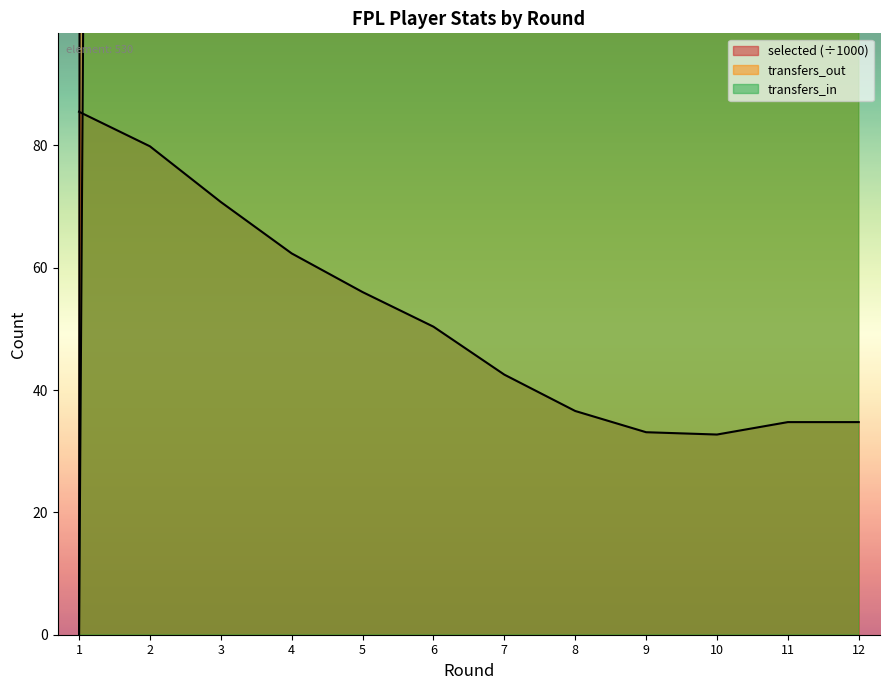

List the series in order of their overall mean, highest first.

transfers_out, transfers_in, selected